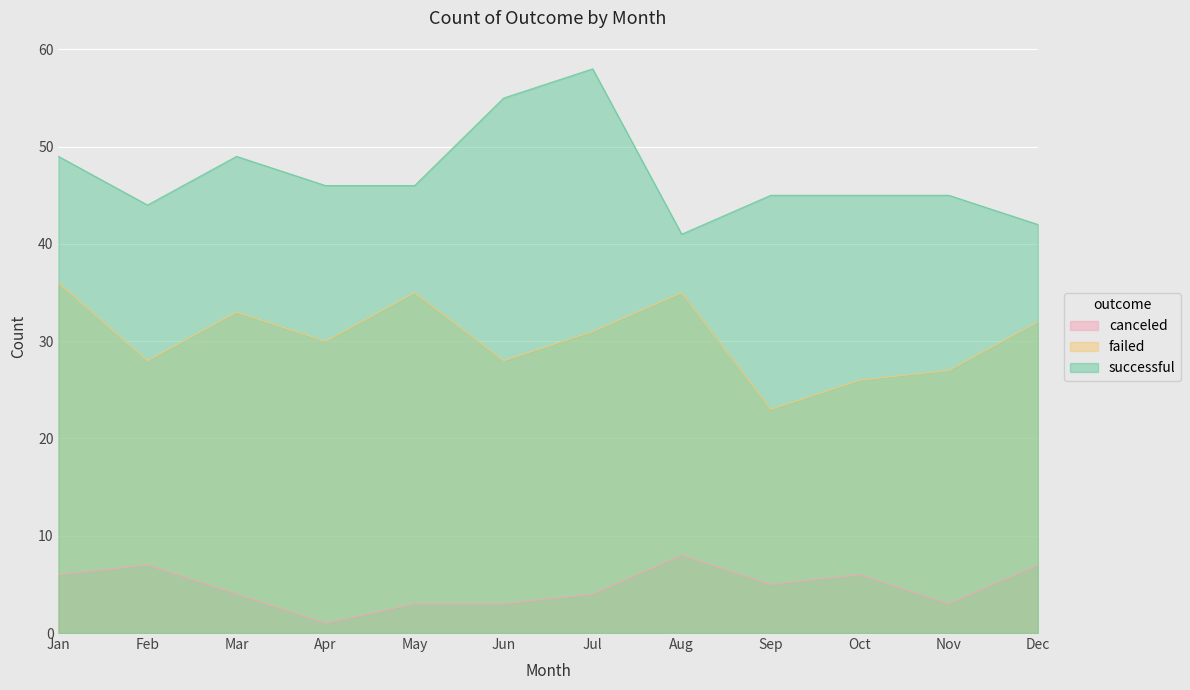

At which category does failed reach its first local peak?

Mar